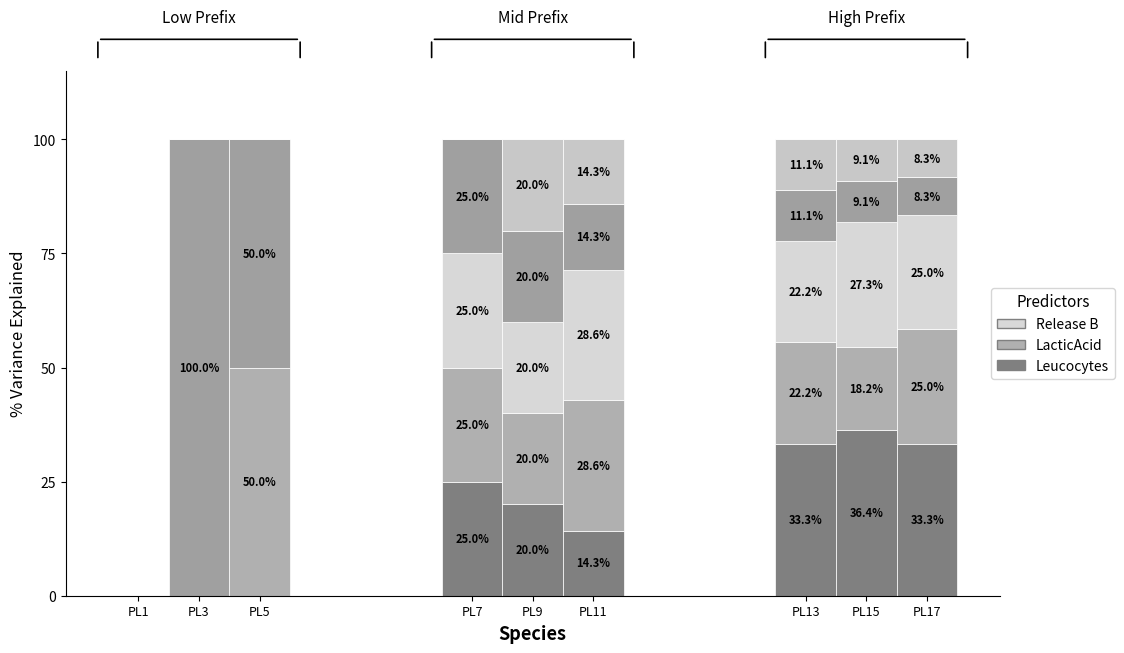

Are the bars horizontal?

No